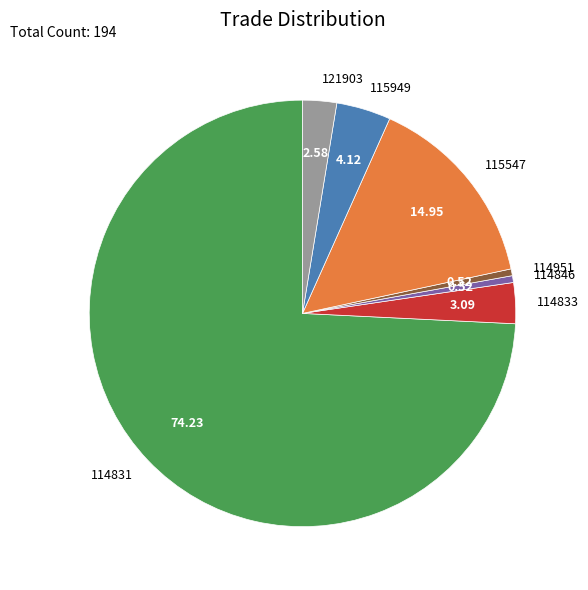

Which slice represents more than half of the pie?

114831